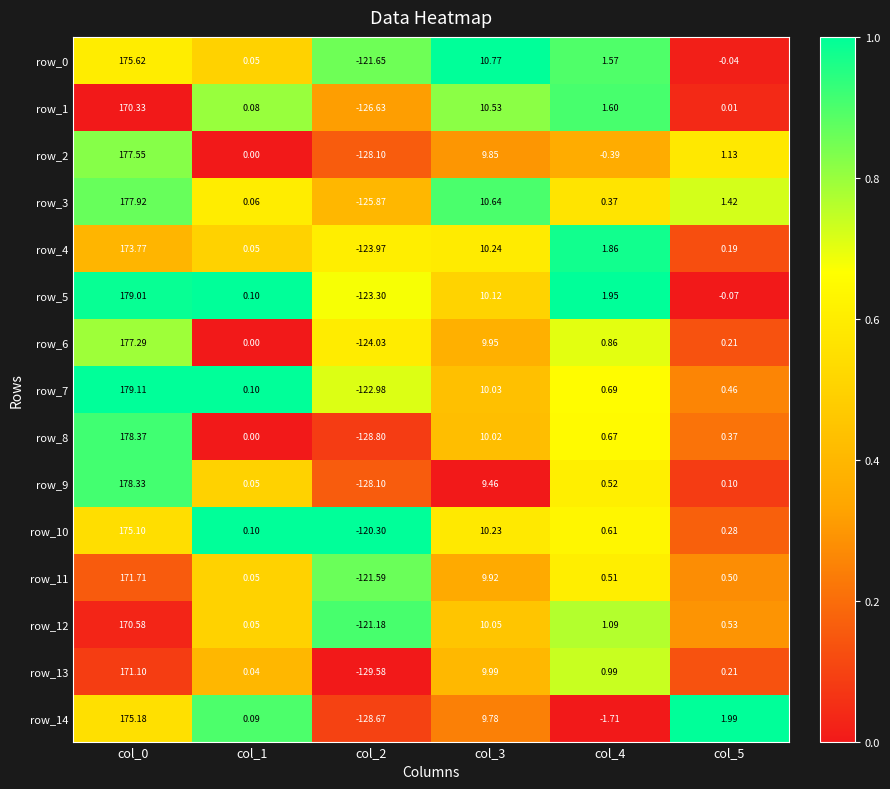

Is the value of row_10 at col_2 greater than the value of row_13 at col_1?

No